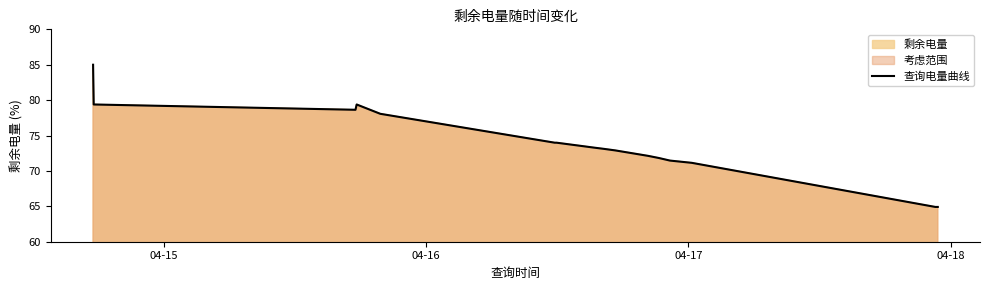

What is the greatest value displayed?

85.0